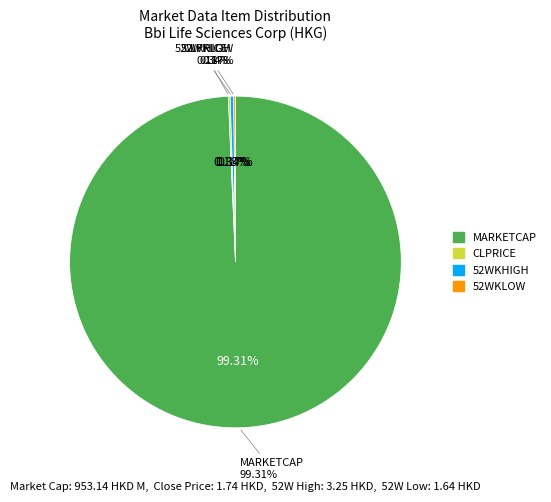

Does TICKER represent more than half of the total?

No